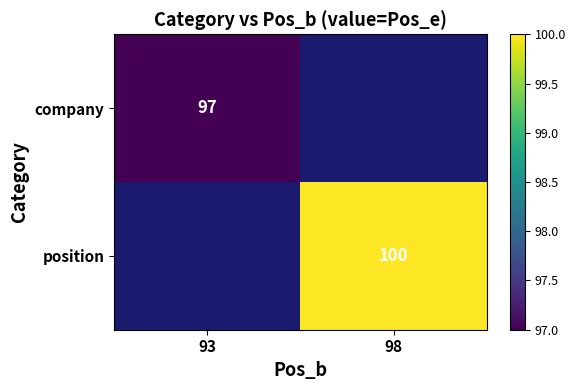

True or false: position has a value of 100 at 98.

True